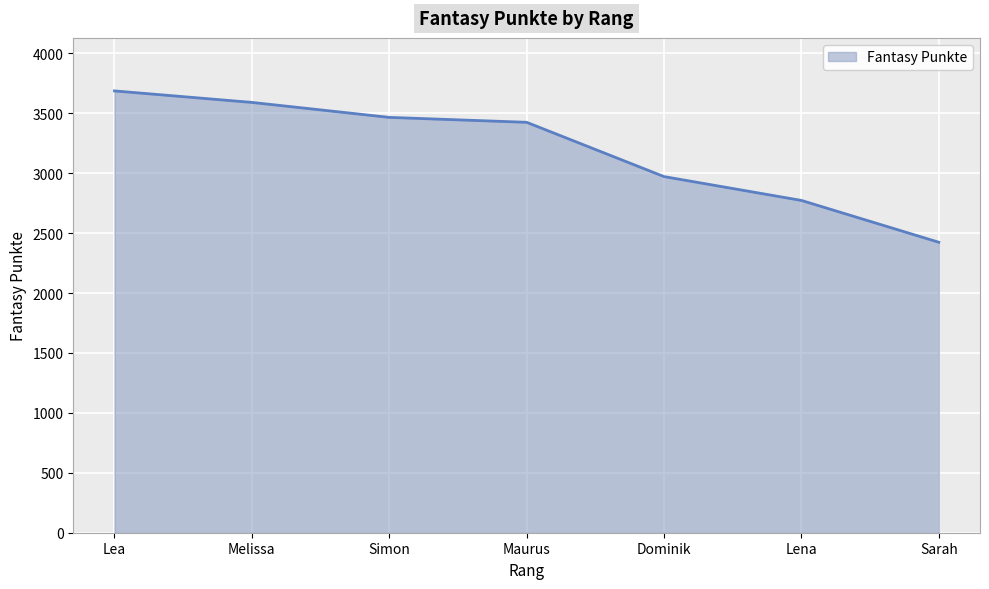

What is the smallest value displayed?

2424